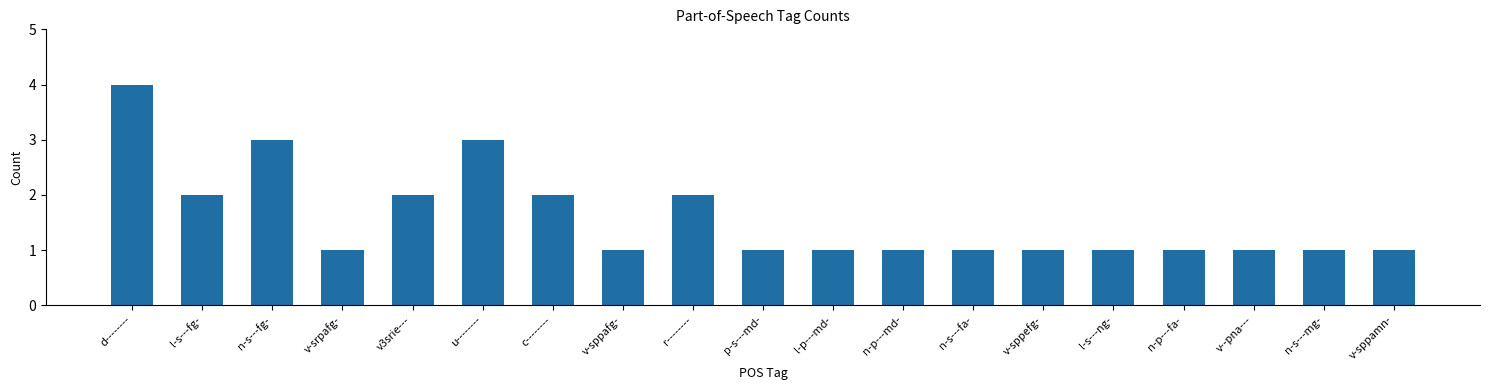

What is the maximum value shown in the chart?

4